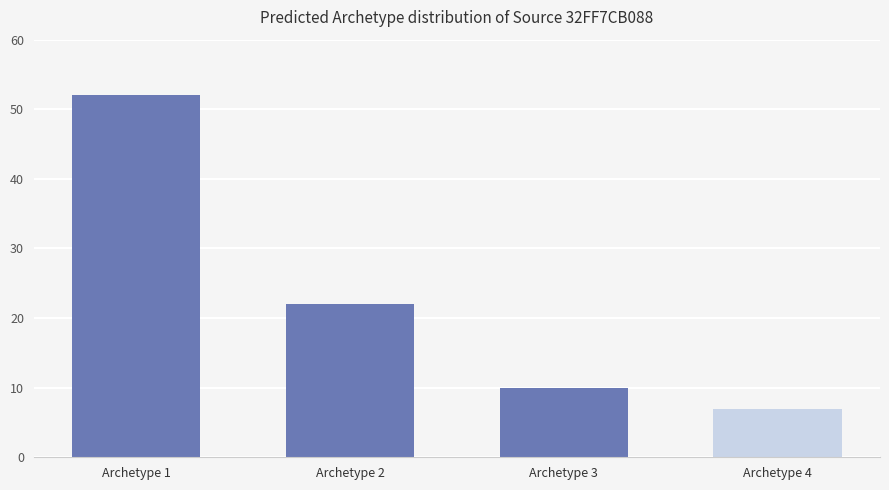

At which label does the data first exceed 22?

Archetype 1